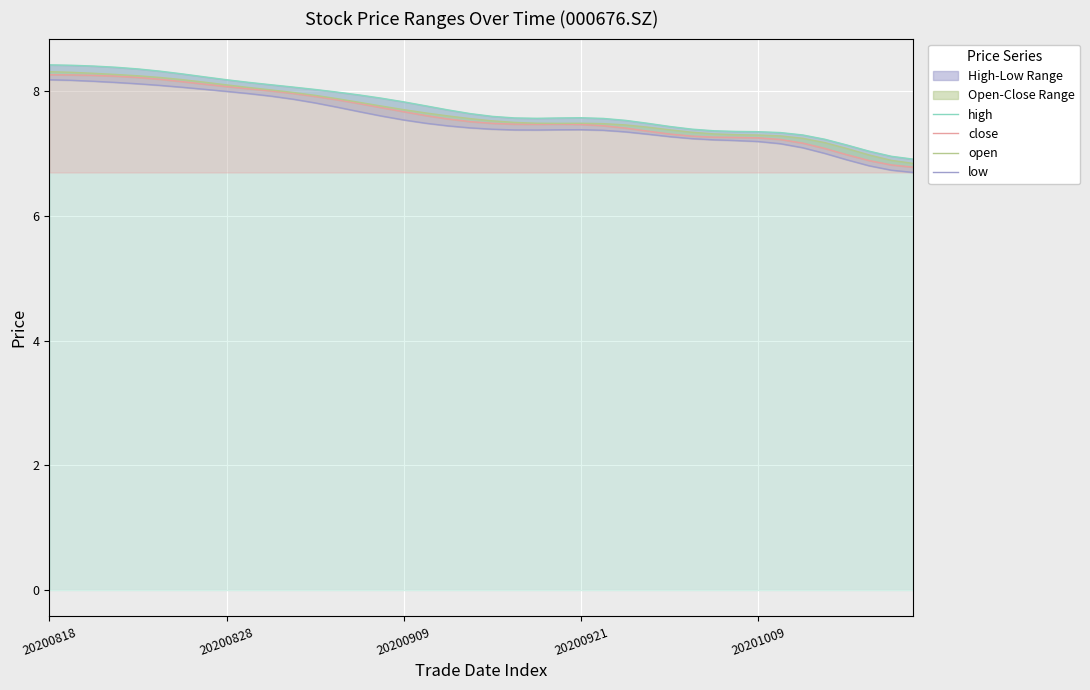

True or false: low has a value of 7.4 at 19.

True